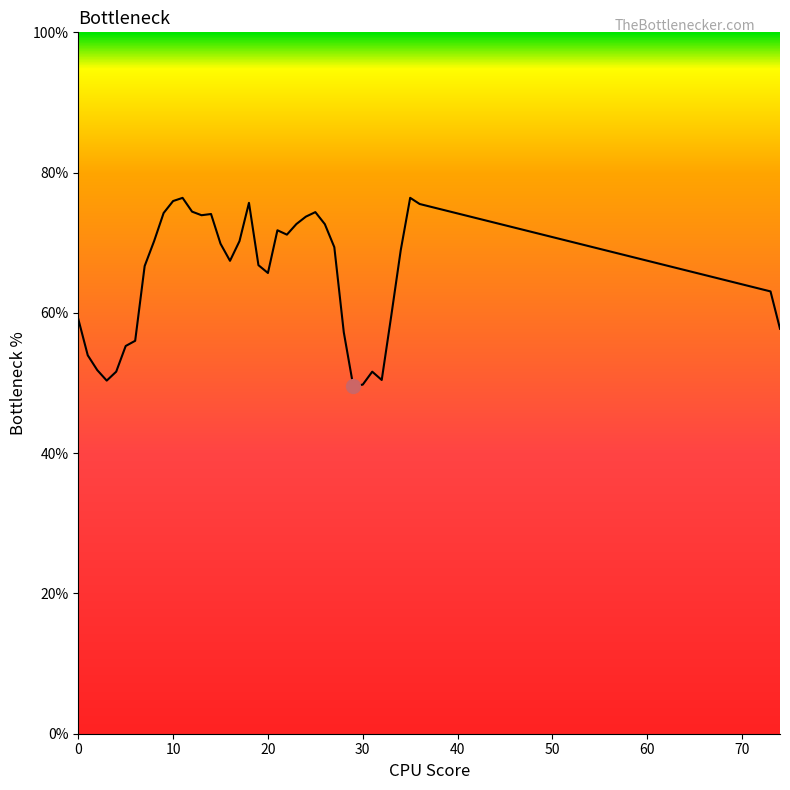

What is the difference between the maximum and minimum values?

26.9